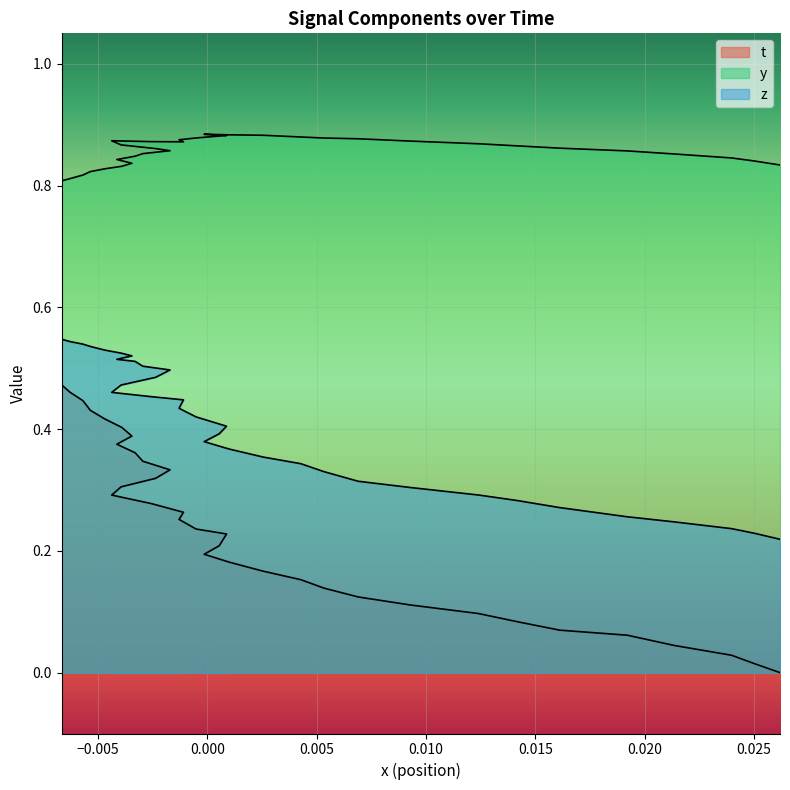

Which series has the largest range (max minus min)?

t